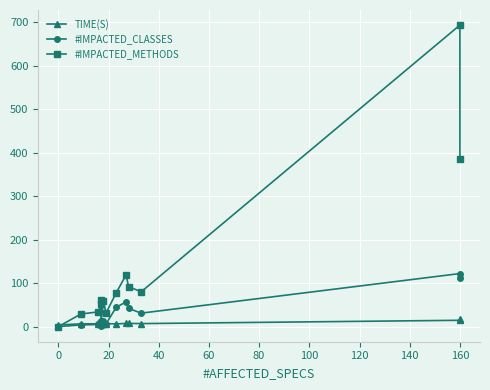

List the series in order of their overall mean, lowest first.

TIME(S), #IMPACTED_CLASSES, #IMPACTED_METHODS